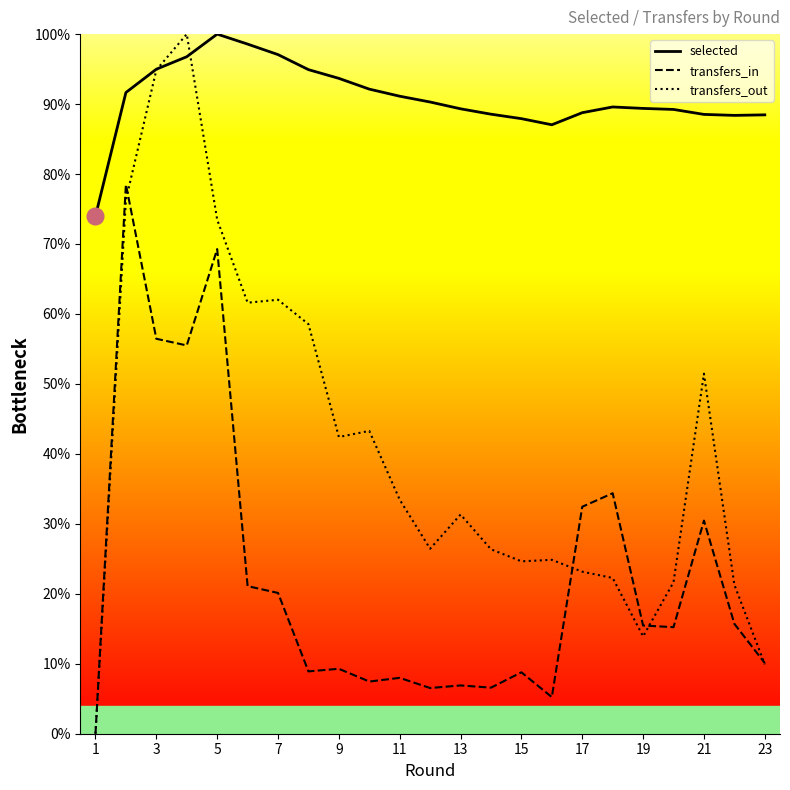

Reading left to right, transcribe all the data shown in this chart.

selected: 74.0	91.7	95.0	96.8	100.0	98.6	97.1	94.9	93.7	92.1	91.1	90.3	89.3	88.6	87.9	87.0	88.8	89.6	89.4	89.2	88.5	88.4	88.5
transfers_in: 0.0	78.5	56.5	55.5	69.3	21.1	20.1	8.9	9.3	7.5	8.0	6.5	6.9	6.6	8.8	5.2	32.4	34.4	15.5	15.2	30.5	15.7	10.1
transfers_out: 0.0	76.3	94.9	100.0	73.5	61.6	62.0	58.5	42.4	43.3	33.4	26.4	31.3	26.4	24.6	24.9	23.2	22.3	13.9	21.7	51.5	21.3	9.9